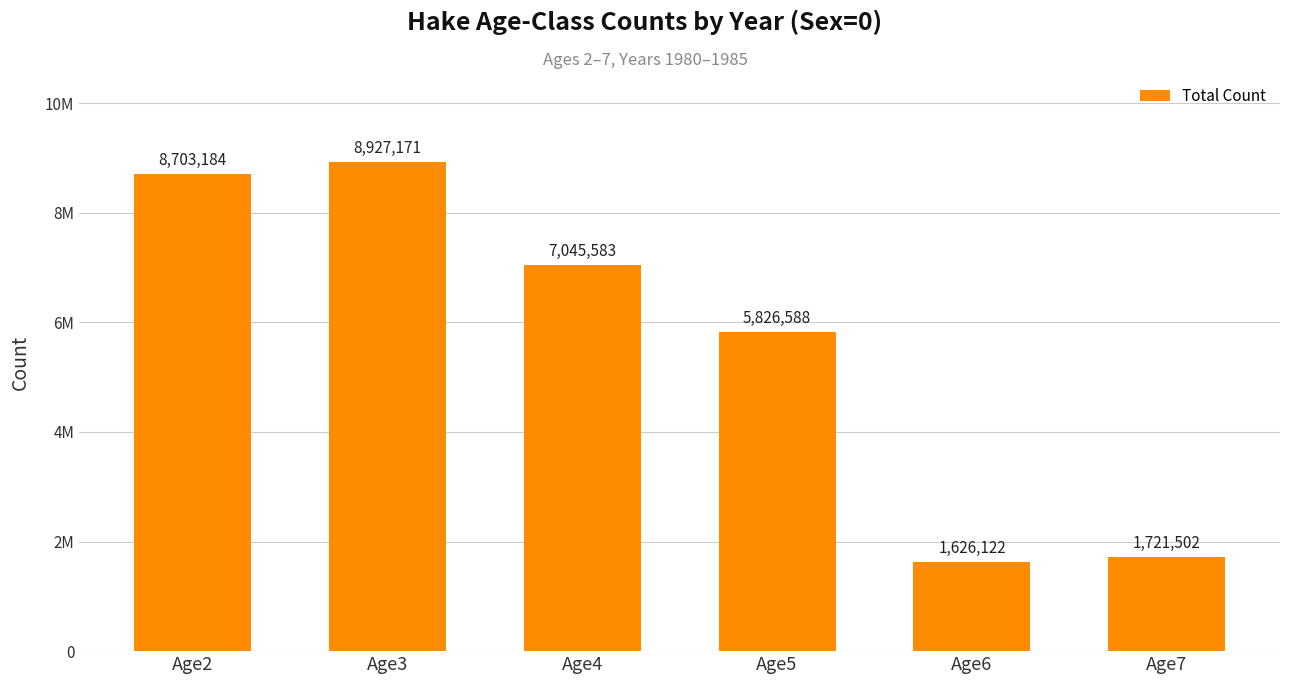

True or false: the data shows 11329200.3 at Age4.

False